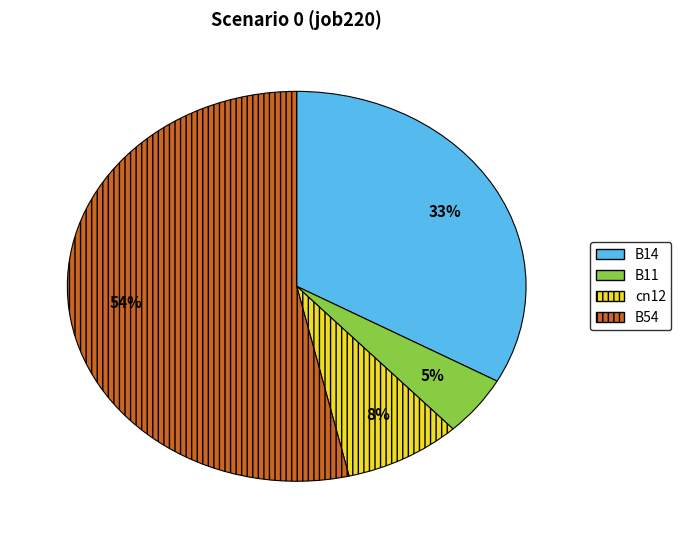

What percentage is the cn12 slice, to the nearest percent?

8%